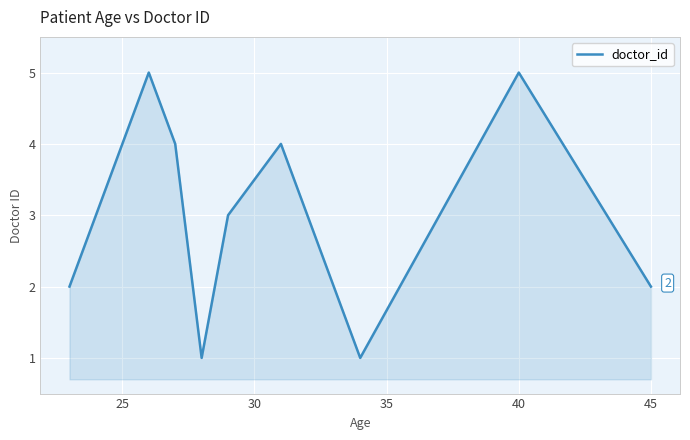

Reading left to right, extract all data points from this chart.

2	5	4	1	3	4	1	3	5	2